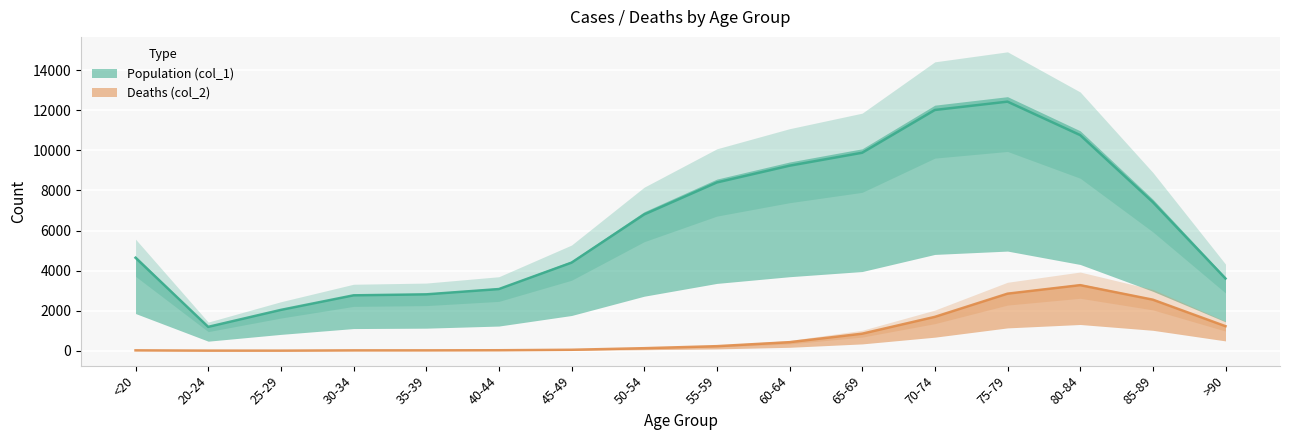

Between 80-84 and <20, which is larger?

80-84